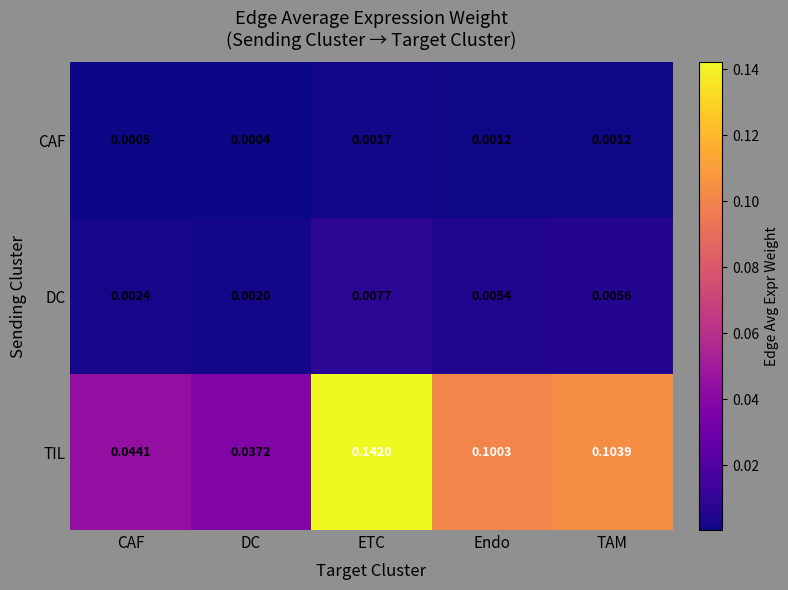

Which series changed the most between DC and Endo?

TIL